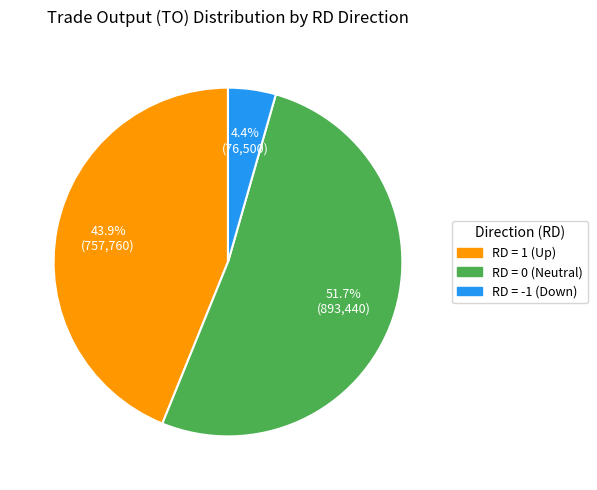

Approximately how many times larger is the value at RD = 1 (Up) compared to RD = 0 (Neutral)?

0.8